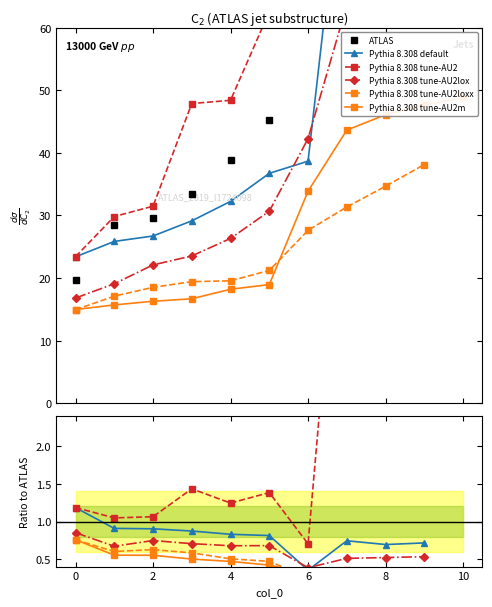

Count the number of categories in the chart.

10